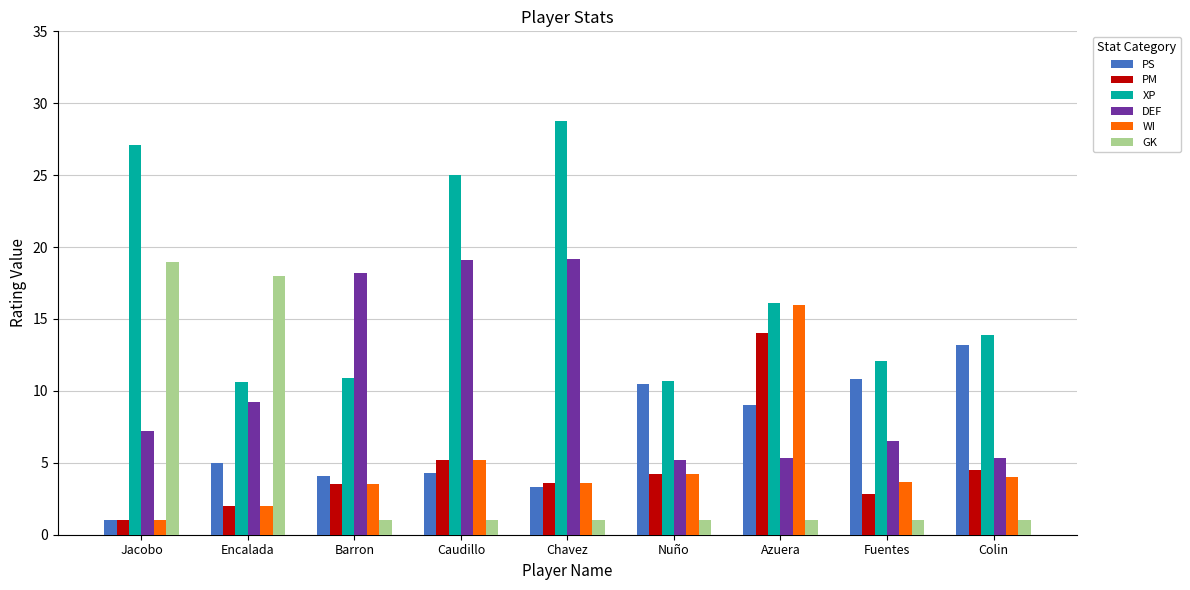

What is the sum of the XP values at Fuentes and Colin?

26.0